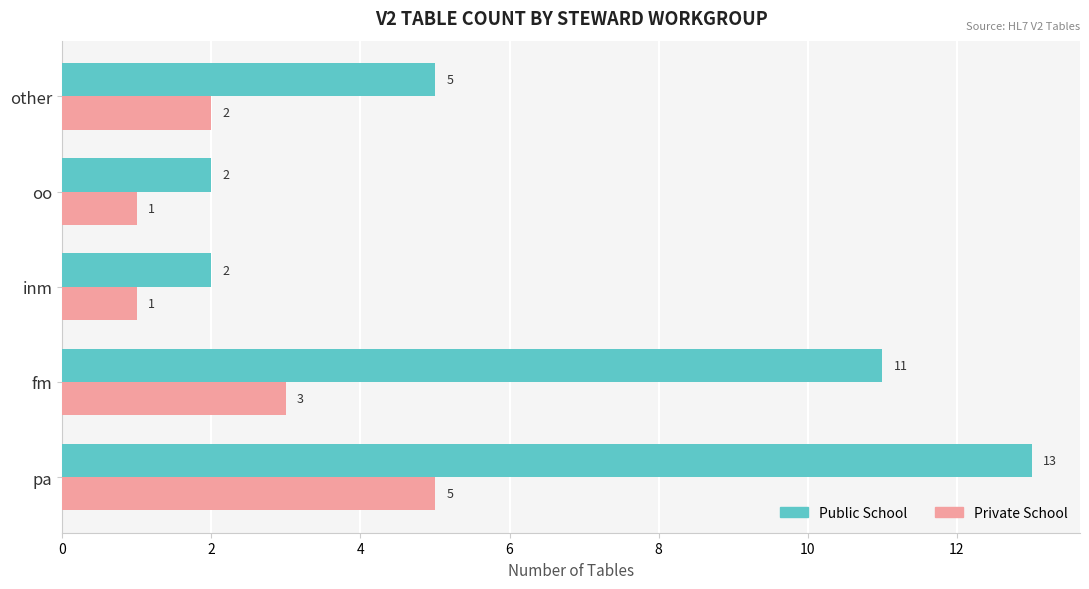

Rank the series by their maximum value, from lowest to highest.

Private School, Public School